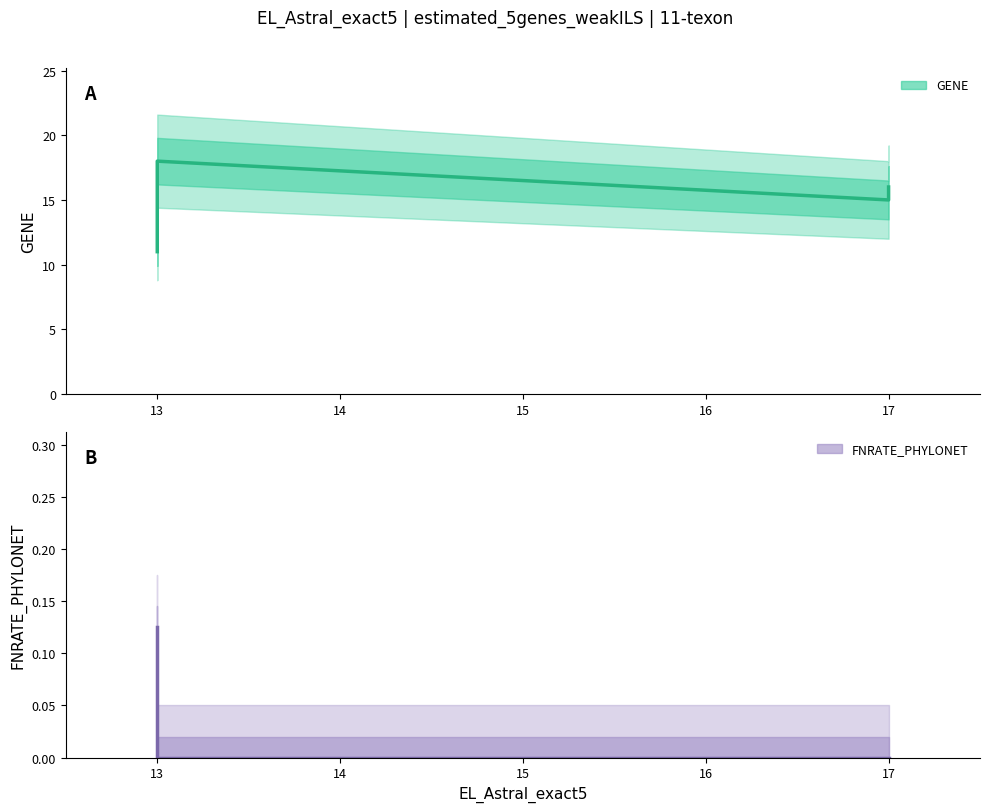

The chart shows a value of 0.0 at 13. True or false?

True